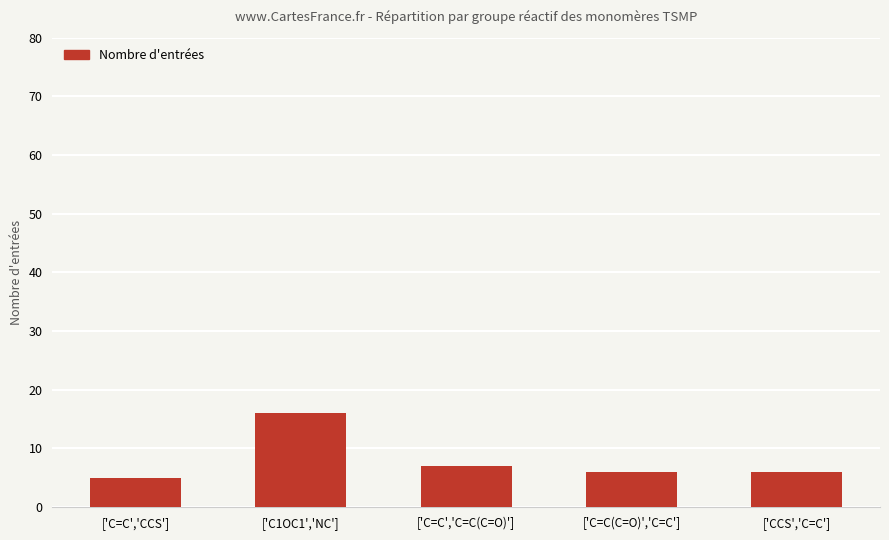

At which category does the chart reach its minimum across all series?

['C=C','CCS']